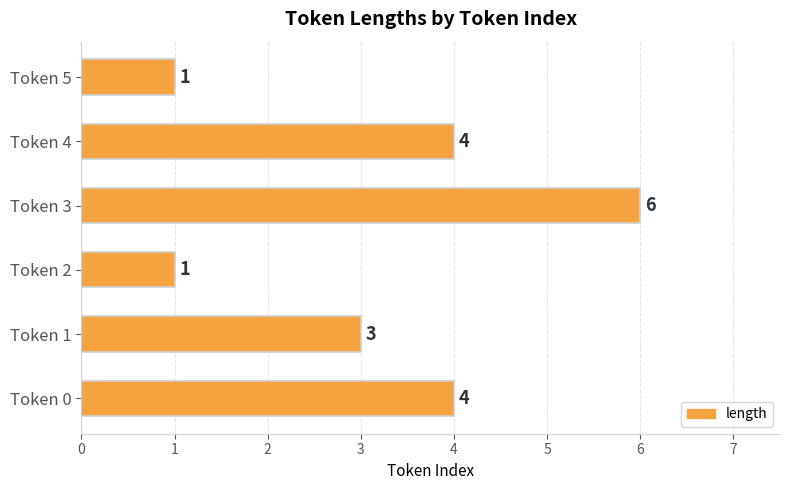

At which label is the value closest to 3?

Token 1